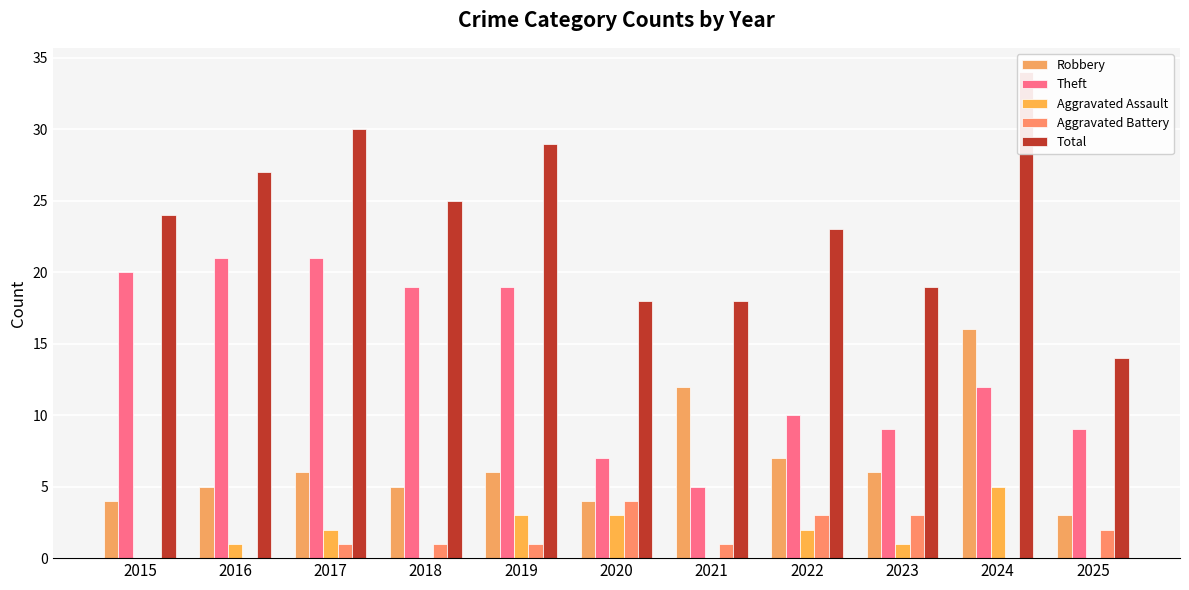

The value of Robbery at 2016 is 9. True or false?

False